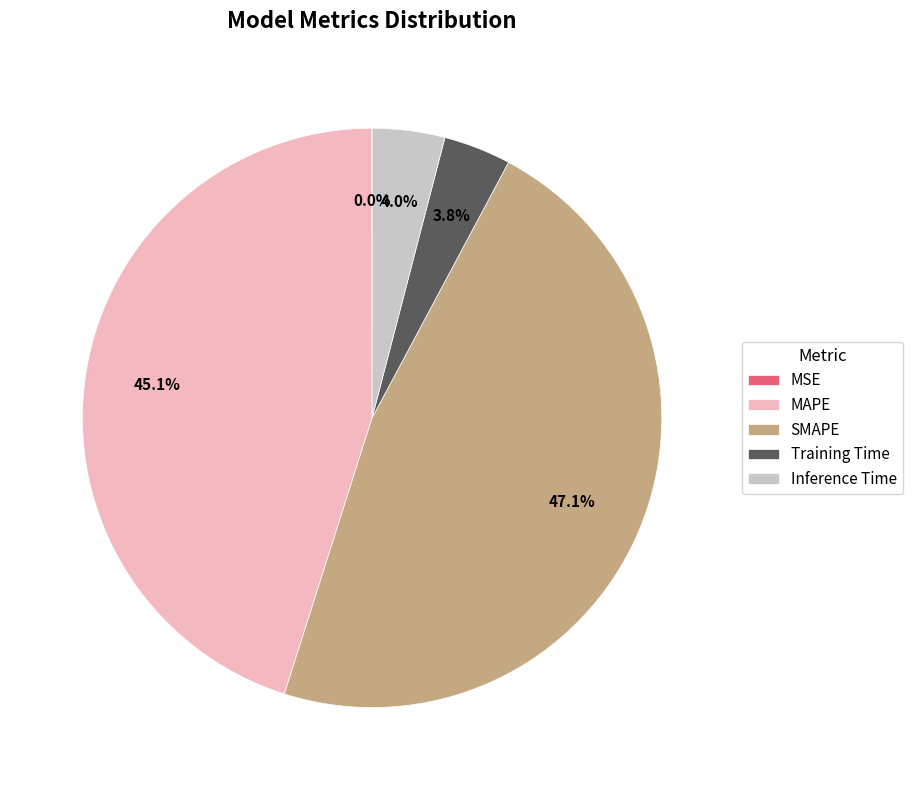

Do Training Time and MAPE together represent more than half of the pie?

No